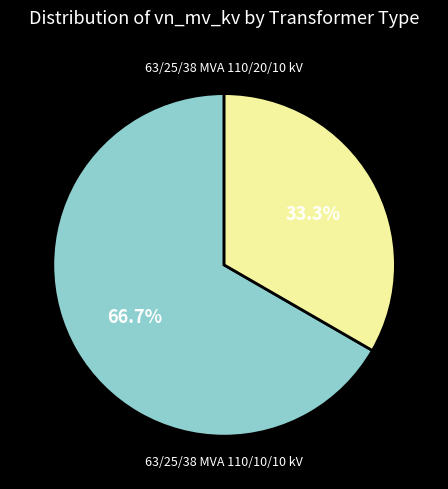

Is there any slice that represents more than half of the pie?

Yes